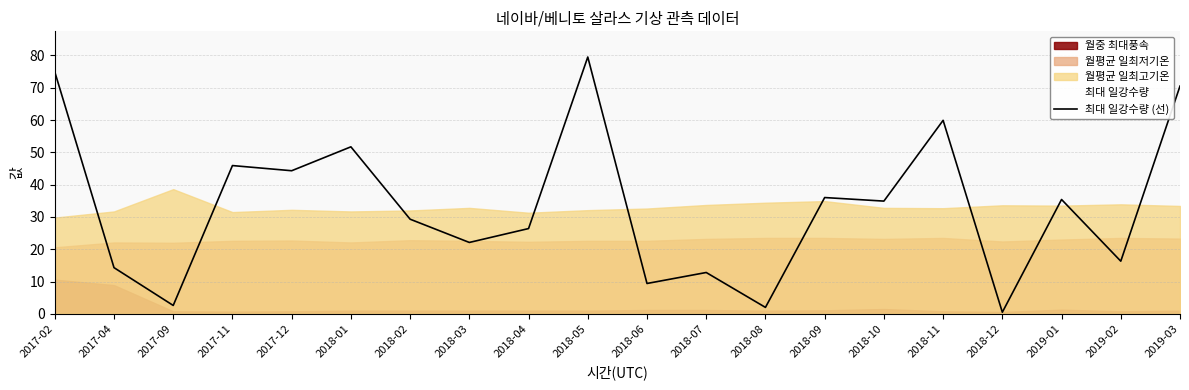

What is the smallest value displayed?

0.5